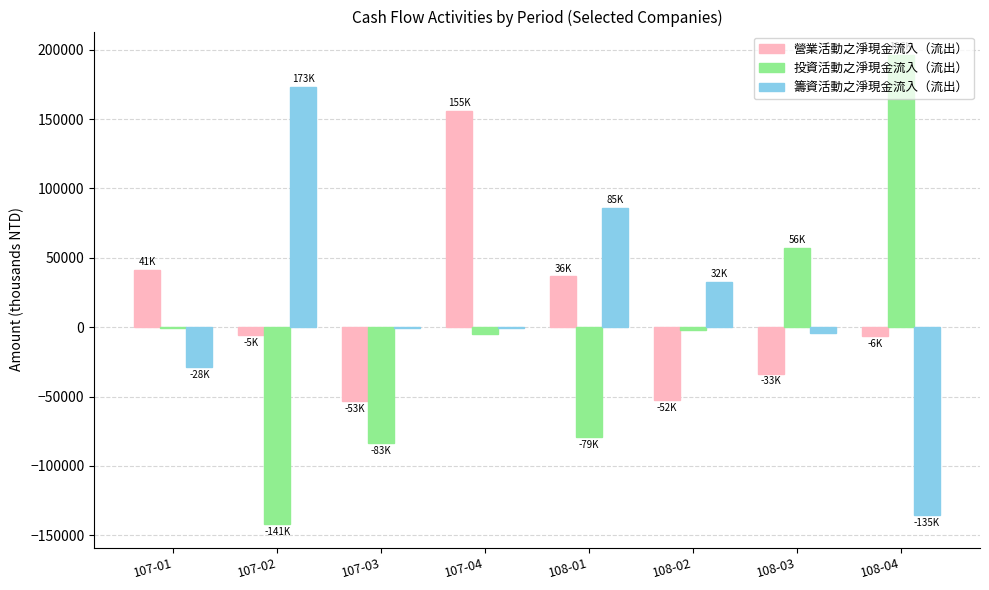

The value of 籌資活動之淨現金流入（流出） at 107-02 is 173220. True or false?

True